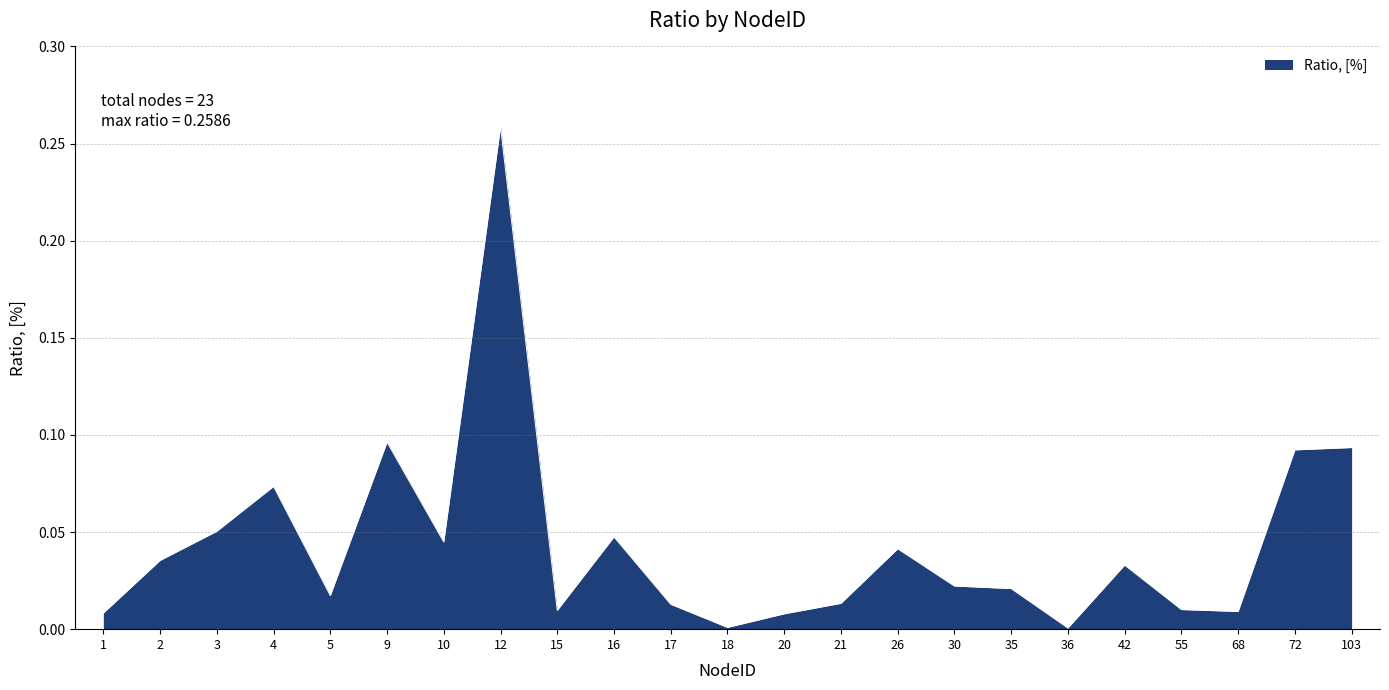

Between 68 and 42, which is larger?

42